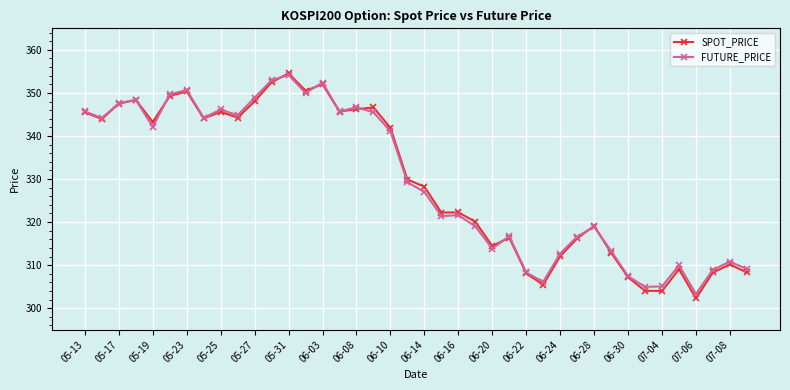

At how many categories does at least one series exceed 331?

19